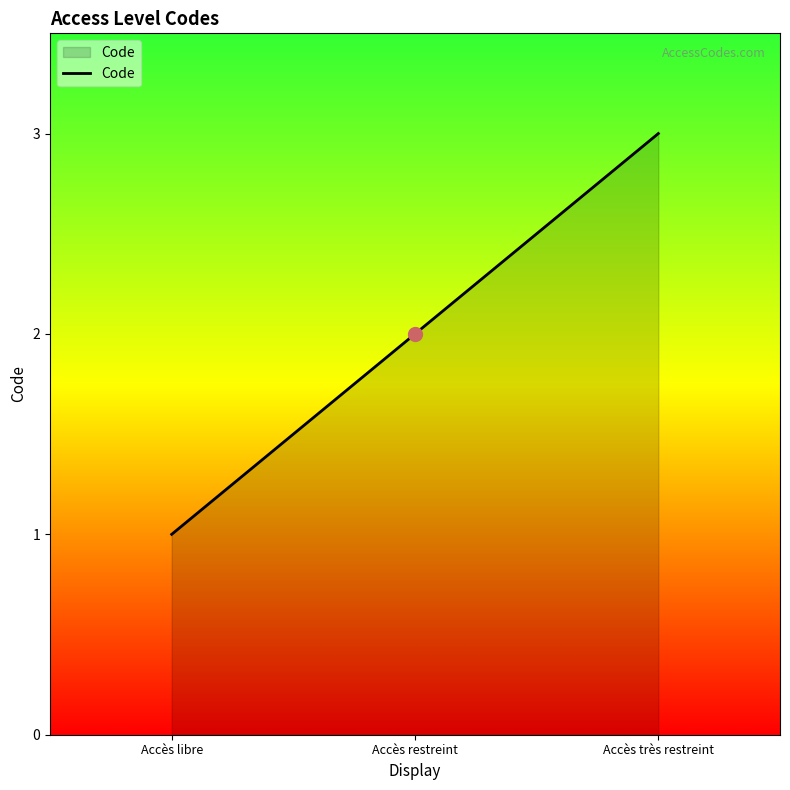

Where is the data nearest to the value 2?

Accès restreint